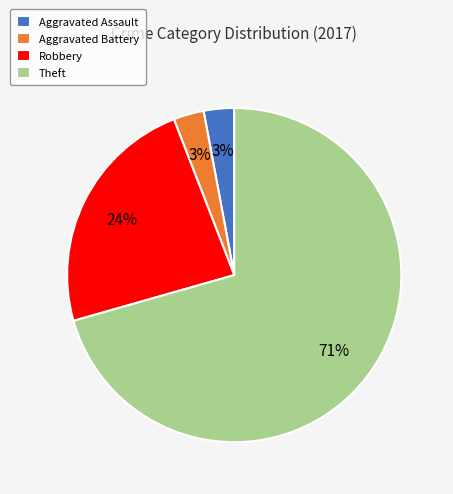

To the nearest percent, what is the average slice percentage?

25%